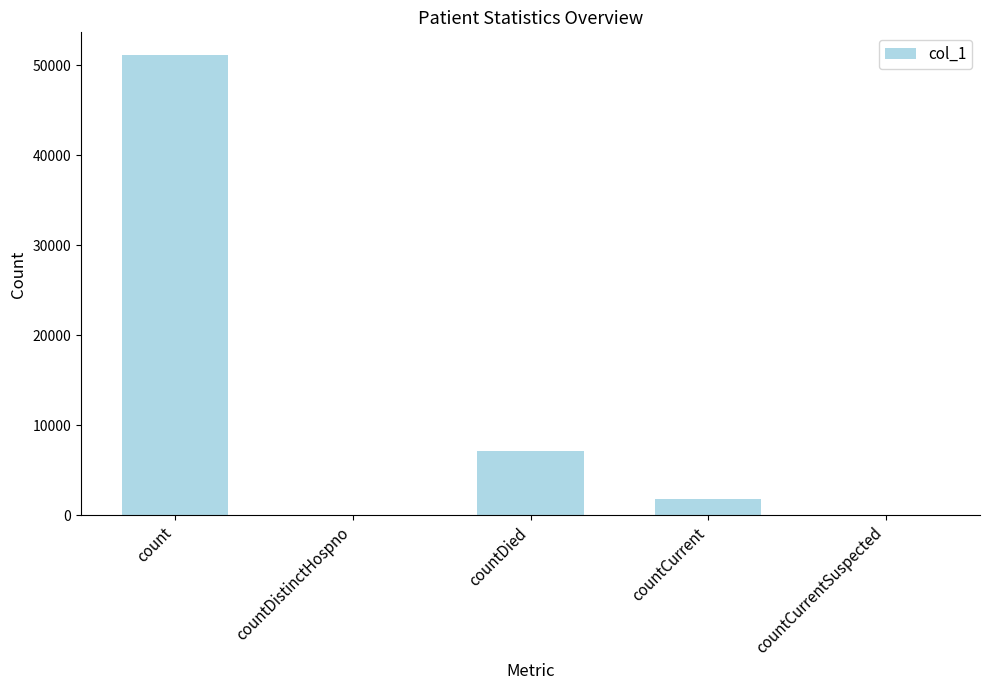

At which label is the value closest to 25539?

countDied